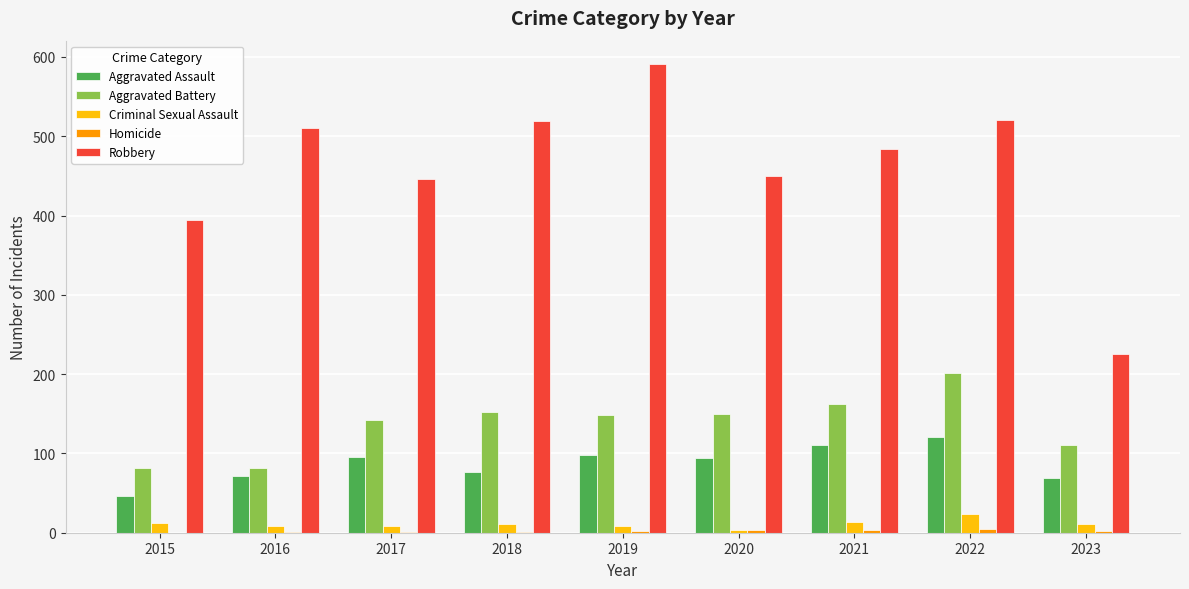

Which series has the largest range (max minus min)?

Robbery